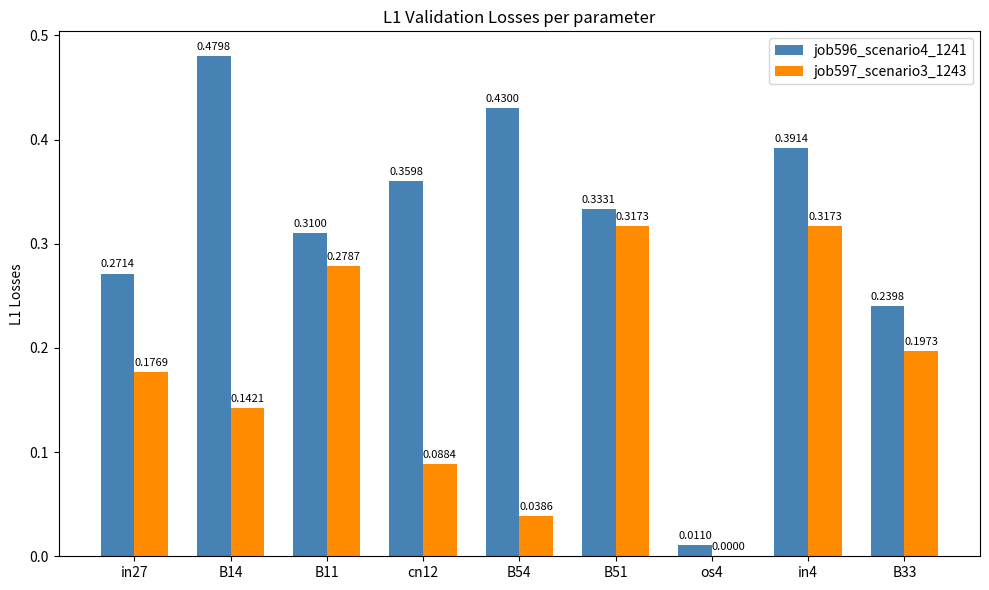

What is the total value across all series at B11?

0.6